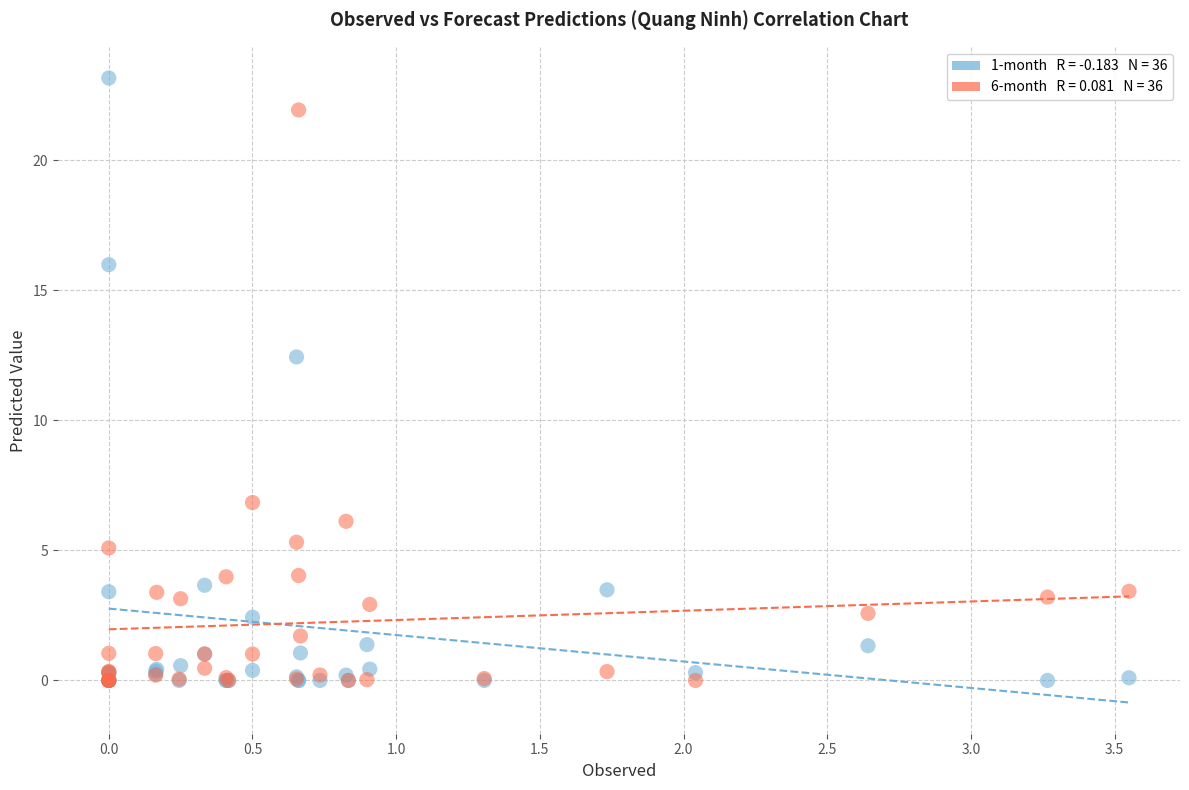

Across all series, what Y value is closest to 11?

12.4